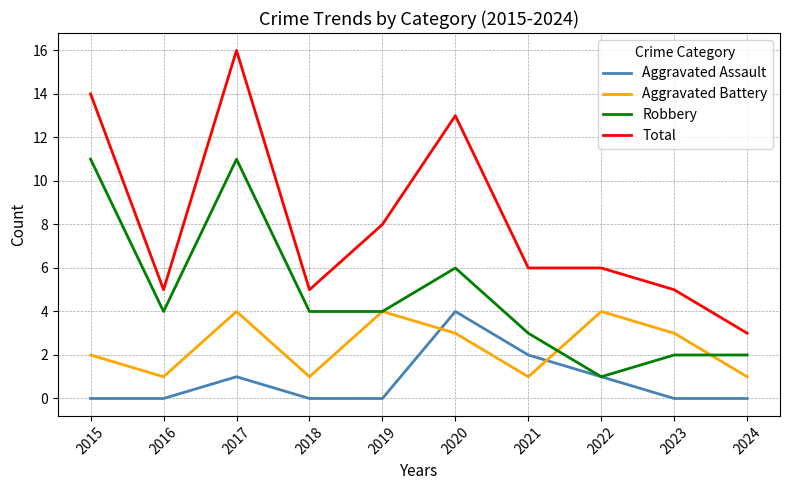

Rank the series by their average value, from lowest to highest.

Aggravated Assault, Aggravated Battery, Robbery, Total